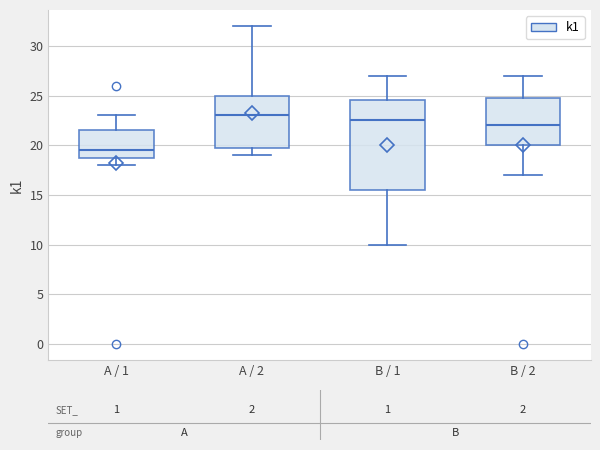

Where is the upper edge of the box for A / 1 on the y-axis? The values are not printed on the chart, so give them approximately, as read against the axis.

21.5